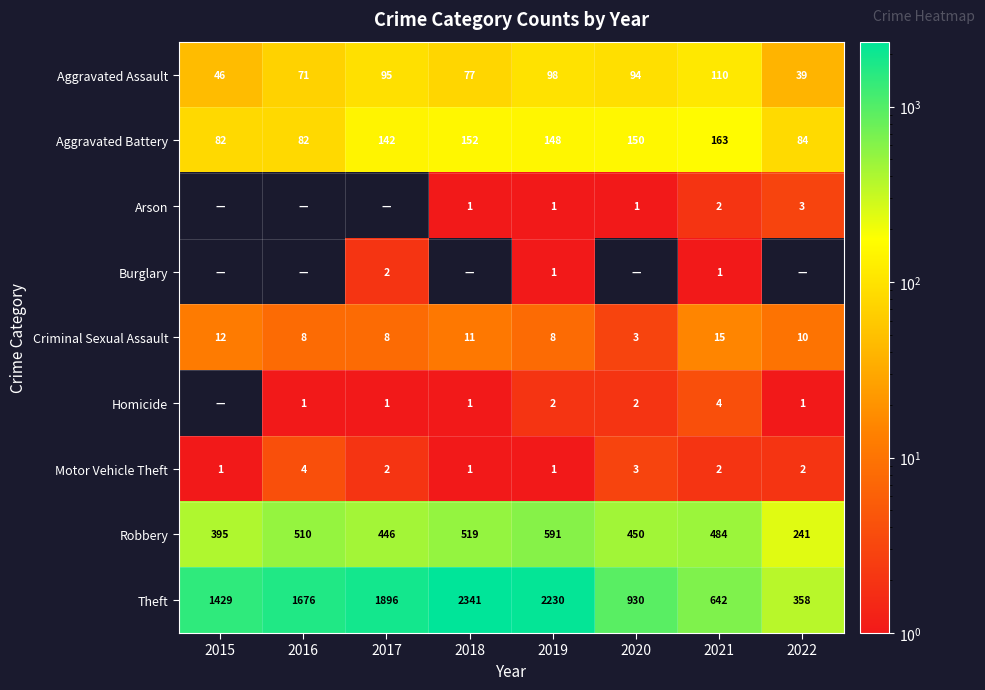

What is the total value across all series at 2020?

1633